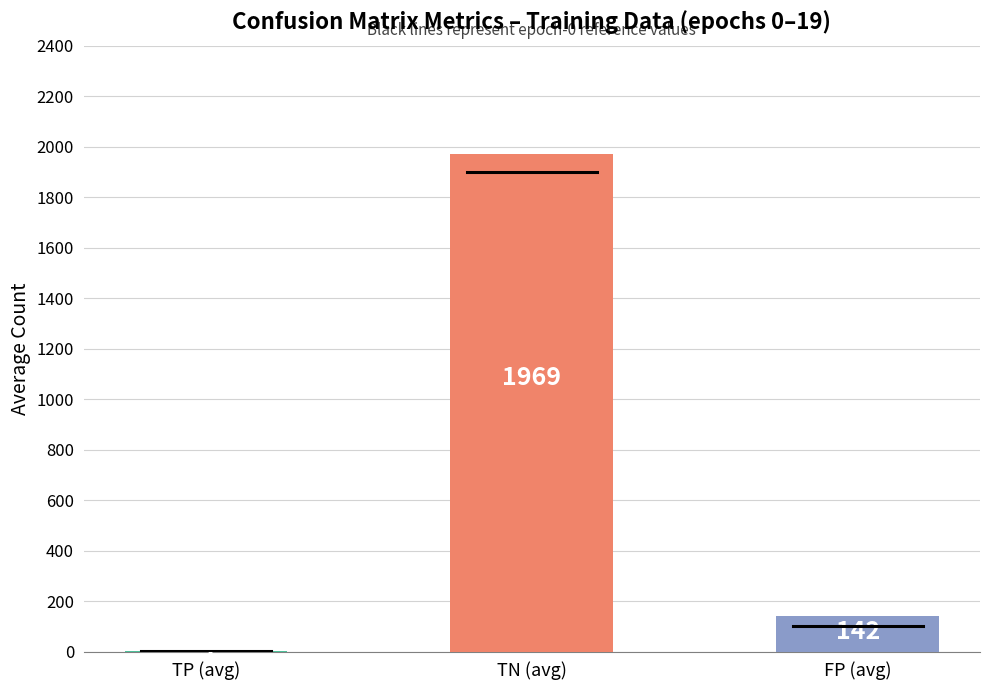

Between TP (avg) and TN (avg), which is larger?

TN (avg)